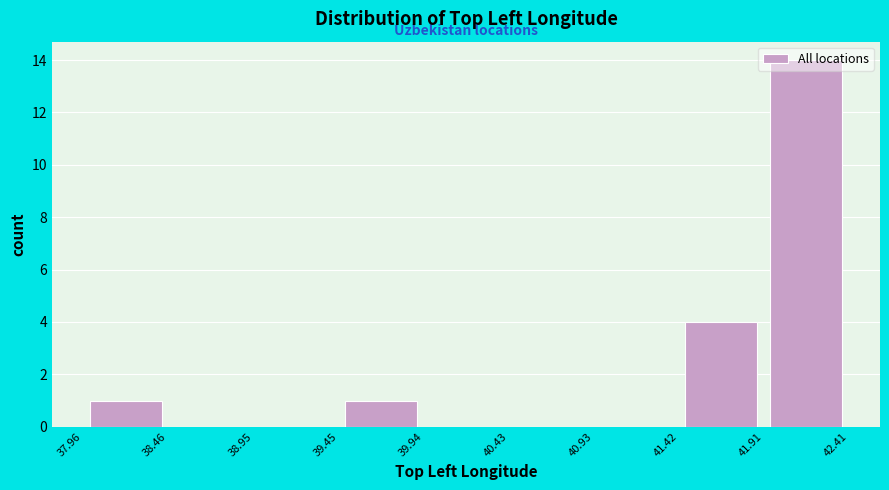

Reading left to right, list every bar in this chart as the range it spans on the x-axis followed by its height. The values are not printed on the chart, so give them approximately, as read against the axis.

37.96 to 38.46: 1
38.46 to 38.95: 0
38.95 to 39.45: 0
39.45 to 39.94: 1
39.94 to 40.43: 0
40.43 to 40.93: 0
40.93 to 41.42: 0
41.42 to 41.91: 4
41.91 to 42.41: 14